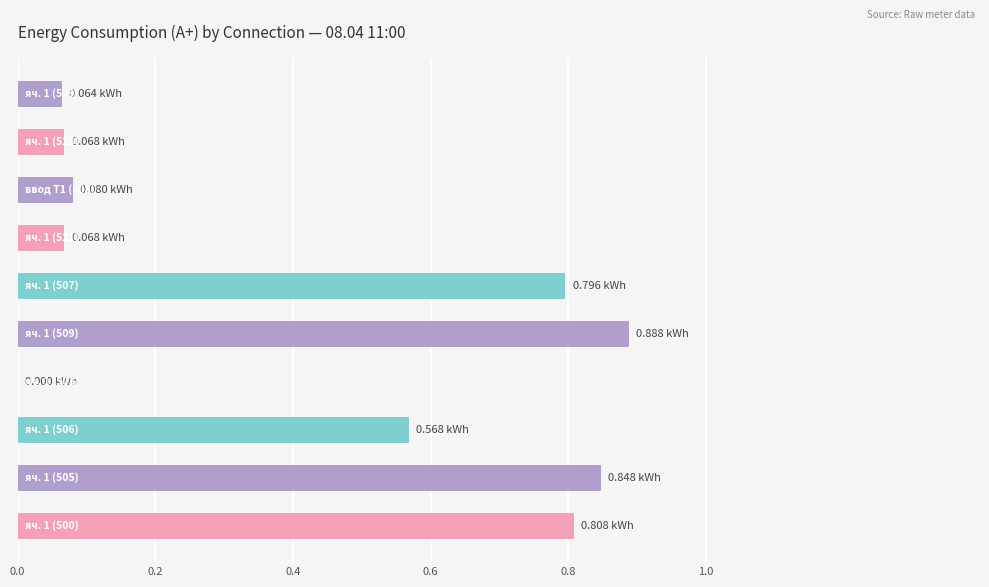

What is the sum of all values?

4.2